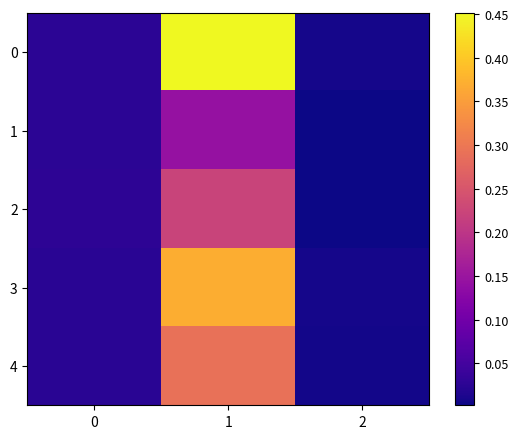

Reading left to right, what are all the values shown in this chart?

0: 0=0.0	1=0.5	2=0.0
1: 0=0.0	1=0.1	2=0.0
2: 0=0.0	1=0.2	2=0.0
3: 0=0.0	1=0.4	2=0.0
4: 0=0.0	1=0.3	2=0.0